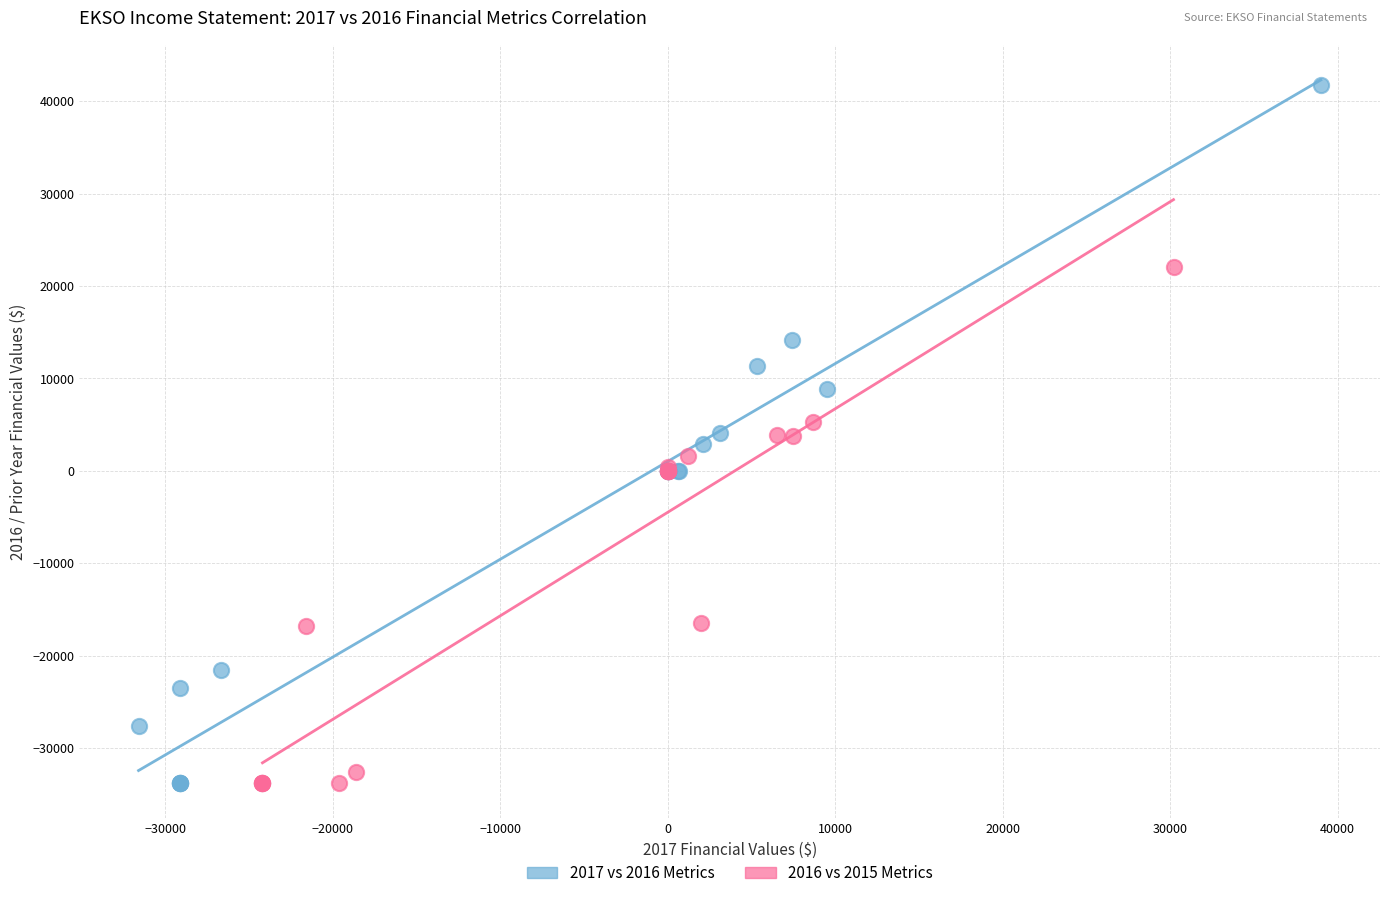

Which series has the largest Y range (max minus min)?

2017 vs 2016 Metrics